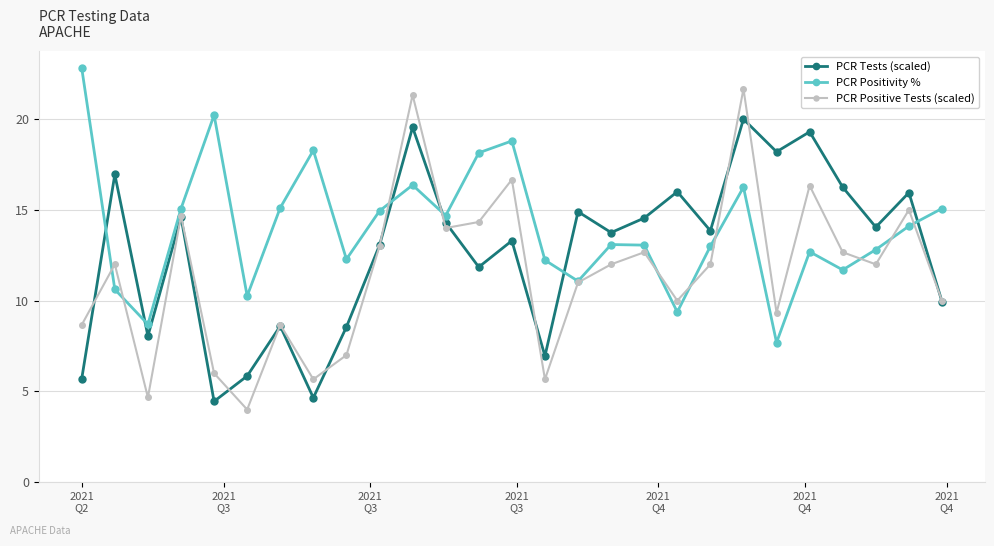

How many distinct data groups are displayed?

3